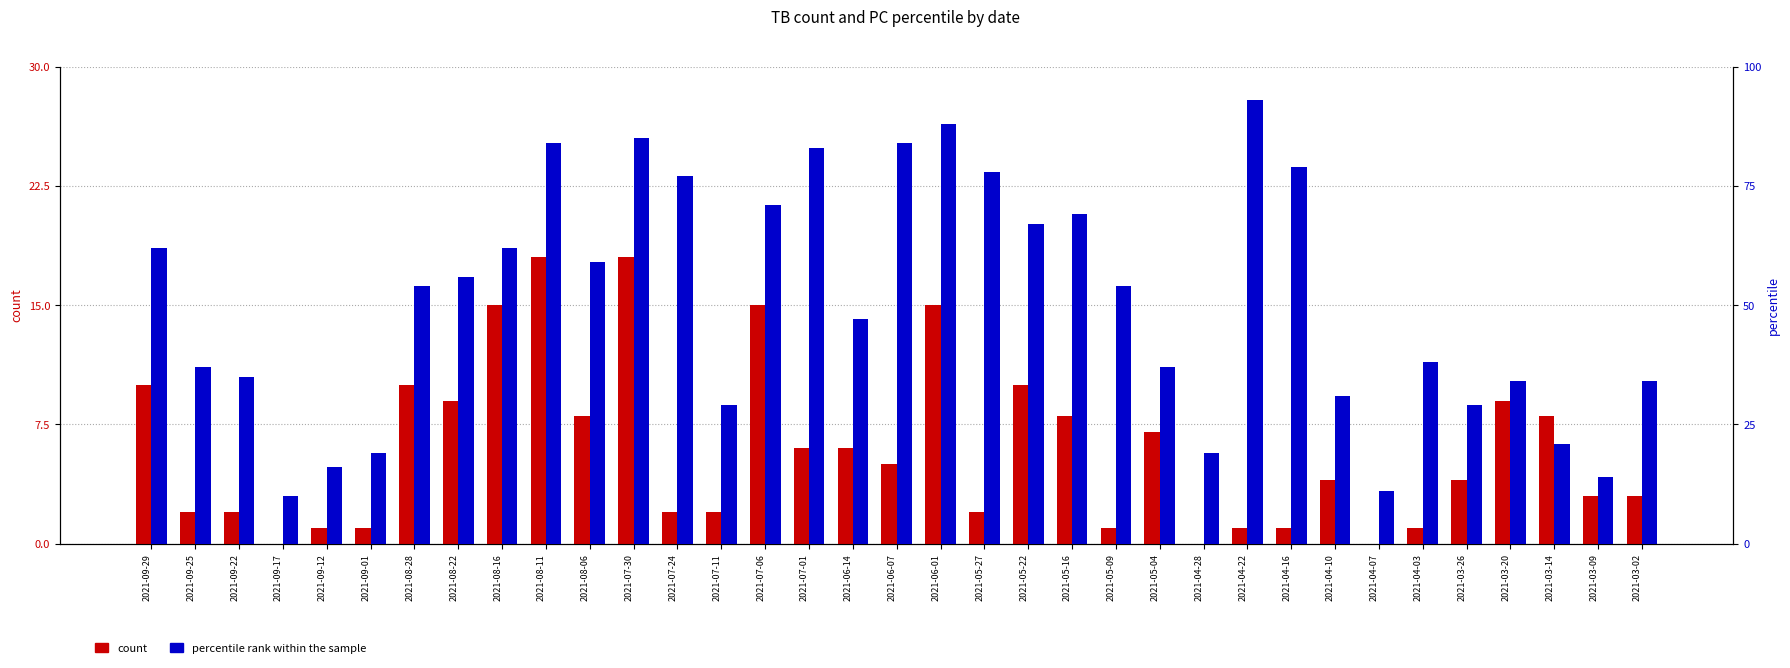

Where is percentile rank within the sample nearest to the value 51?

2021-08-28